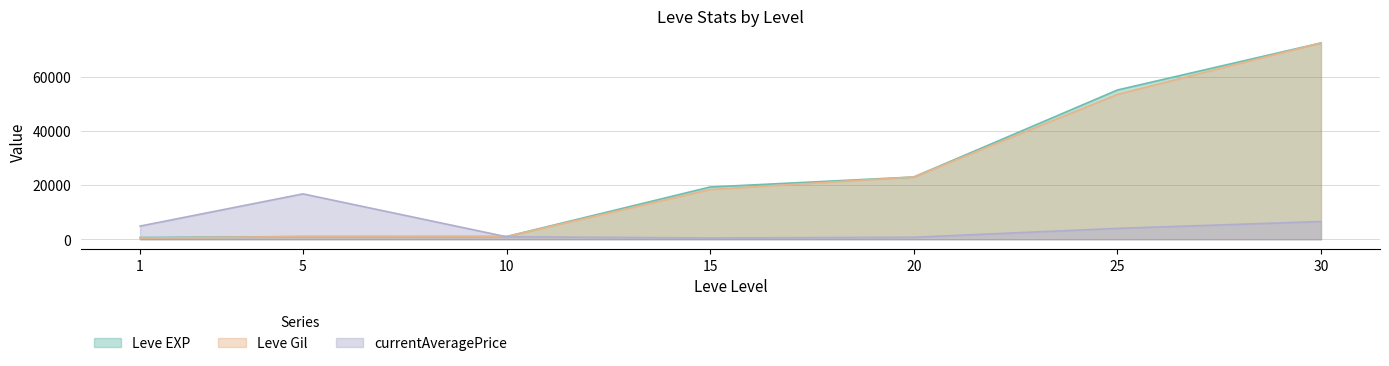

The Leve EXP series shows 26488.7 at 15. True or false?

False